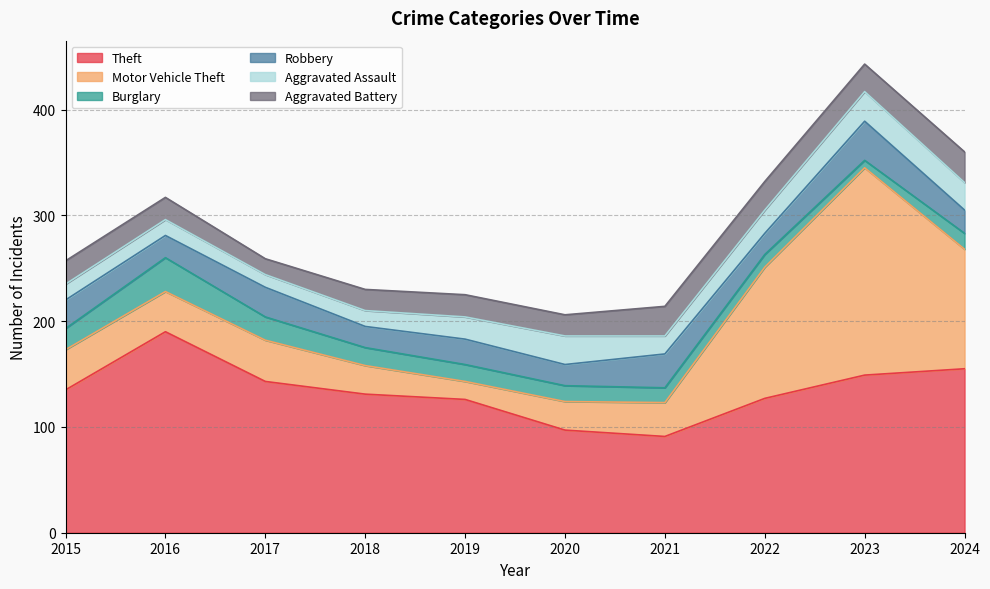

Reading left to right, extract all data points from this chart.

Theft: 135	190	143	131	126	97	91	127	149	155
Motor Vehicle Theft: 38	38	39	27	17	27	32	124	196	113
Burglary: 20	32	22	17	16	15	14	12	7	15
Robbery: 27	21	28	20	24	20	32	20	37	22
Aggravated Assault: 15	15	12	15	21	27	17	22	28	26
Aggravated Battery: 22	21	15	20	21	20	28	27	26	29